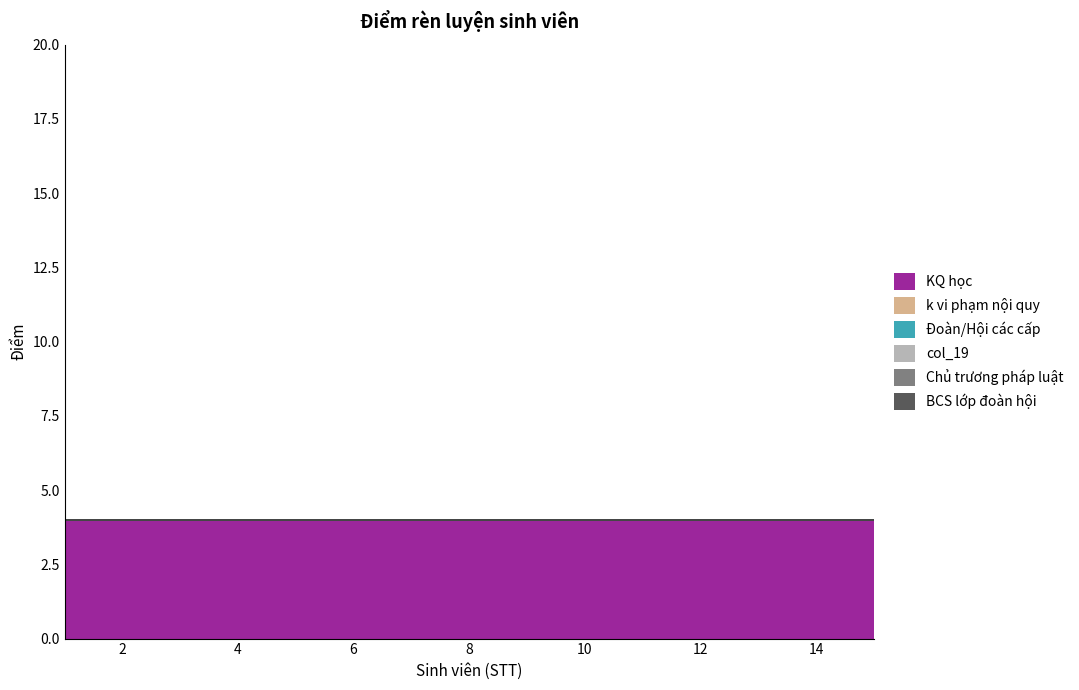

Reading right to left, list all the values displayed in this chart.

KQ học: 4	4	4	4	4	4	4	4	4	4	4	4	4	4	4
k vi phạm nội quy: 0	0	0	0	0	0	0	0	0	0	0	0	0	0	0
Đoàn/Hội các cấp: 0	0	0	0	0	0	0	0	0	0	0	0	0	0	0
col_19: 0	0	0	0	0	0	0	0	0	0	0	0	0	0	0
Chủ trương pháp luật: 0	0	0	0	0	0	0	0	0	0	0	0	0	0	0
BCS lớp đoàn hội: 0	0	0	0	0	0	0	0	0	0	0	0	0	0	0